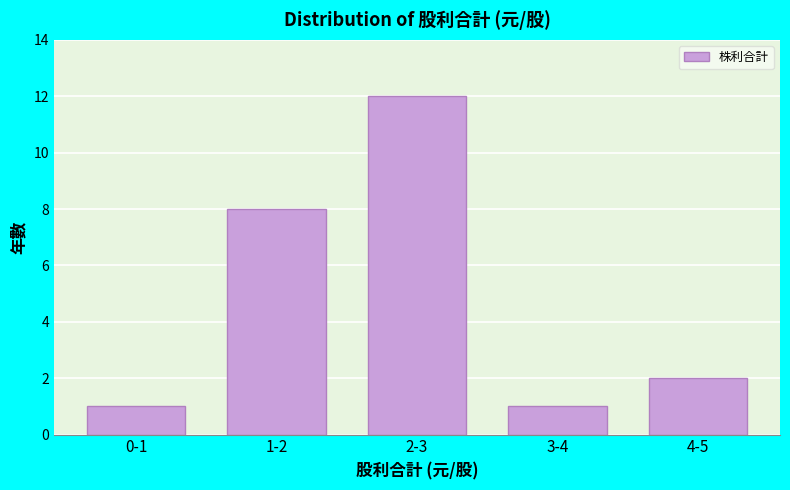

Reading left to right, list all the values displayed in this chart.

1	8	12	1	2